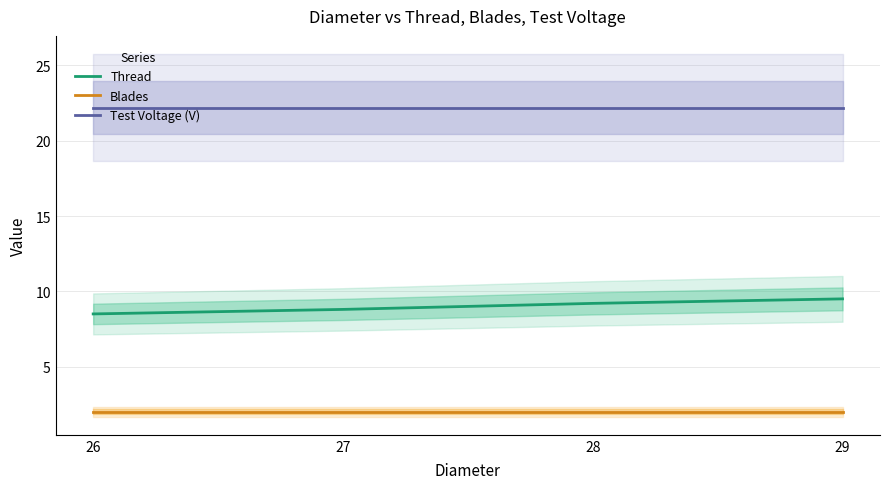

Is the value of Blades at 26 greater than the value of Thread at 28?

No